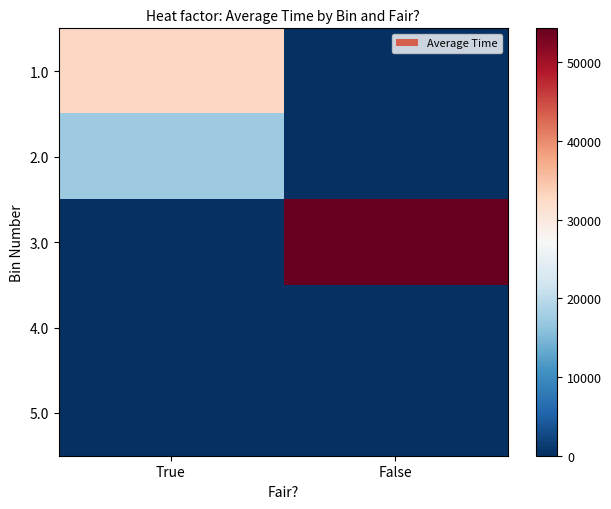

Which category has the highest value across all series?

False